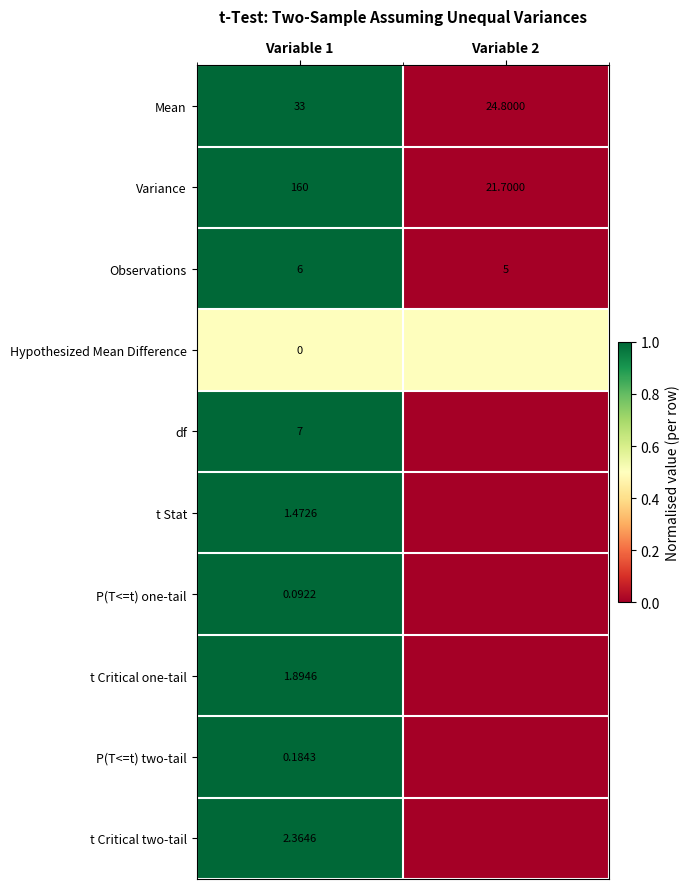

Is the value of Variance at Variable 2 greater than the value of Observations at Variable 2?

Yes